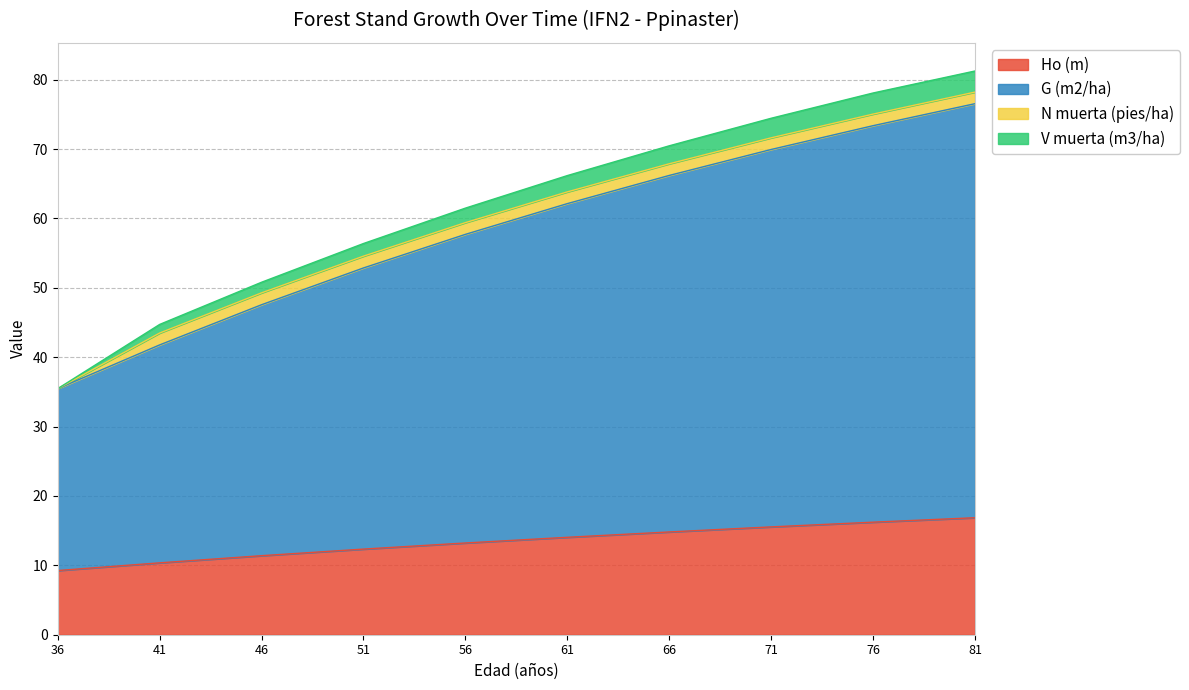

True or false: Ho (m) and G (m2/ha) cross at least once.

False